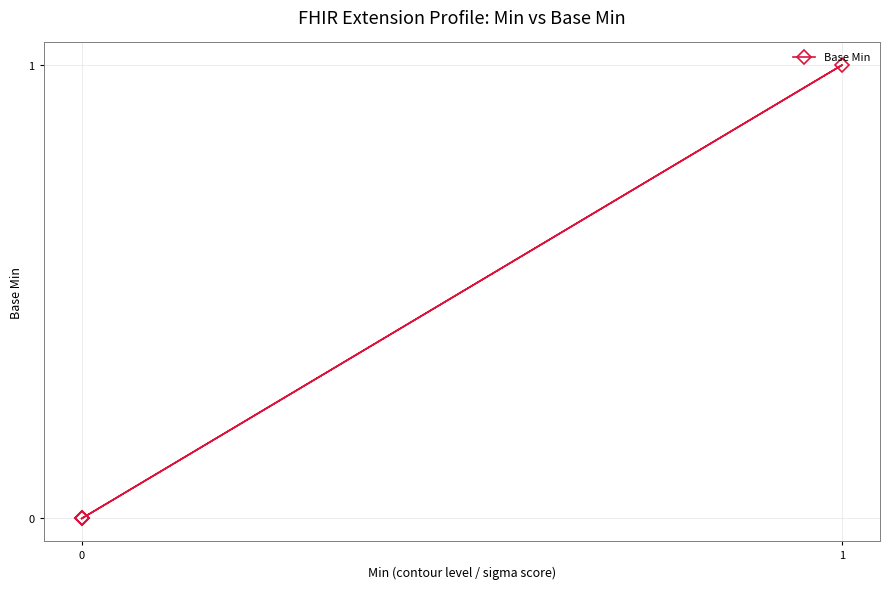

The chart shows a value of 2 at 1. True or false?

False